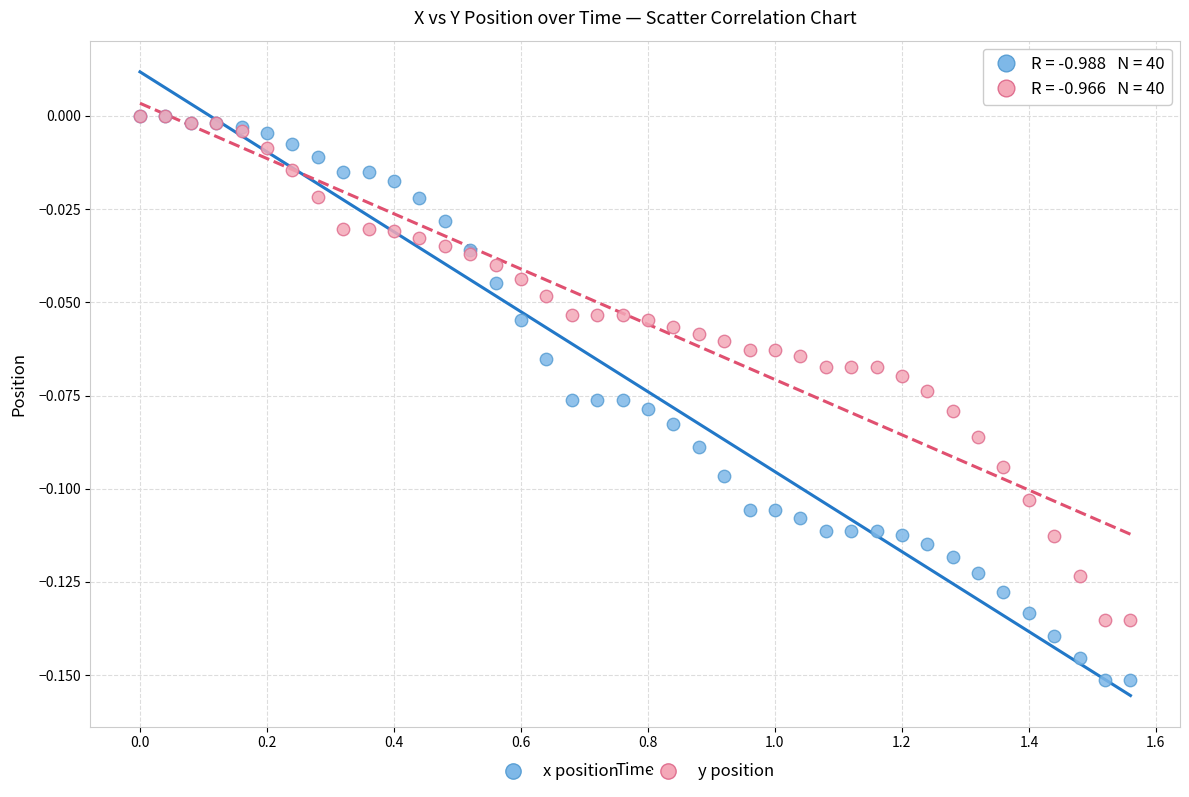

What are all the series names shown in the legend?

x position, y position